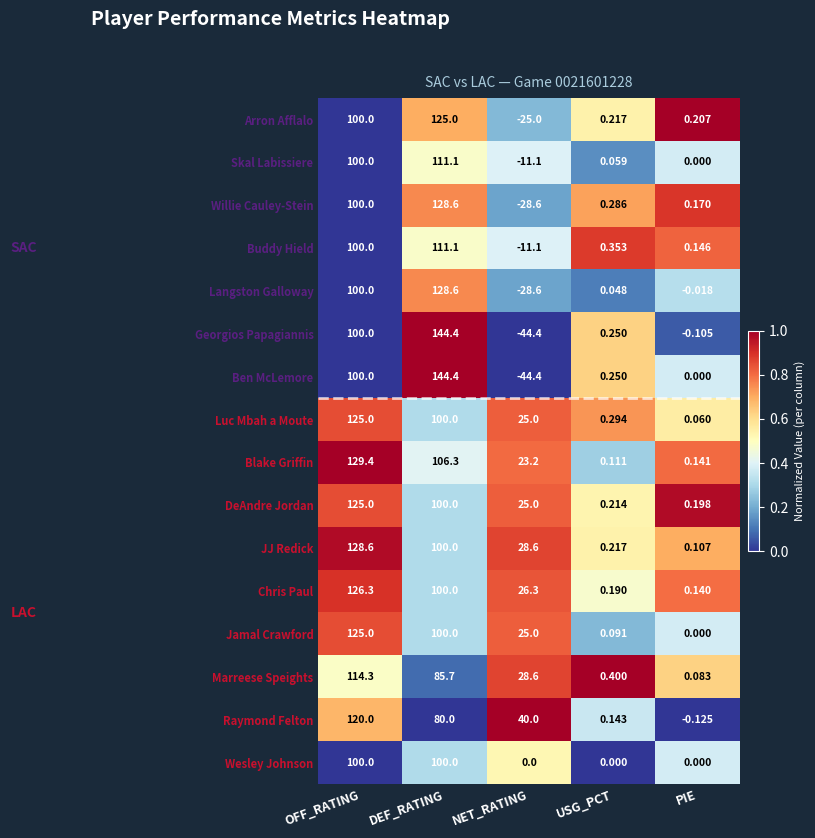

At which label is Chris Paul closest to 63?

NET_RATING